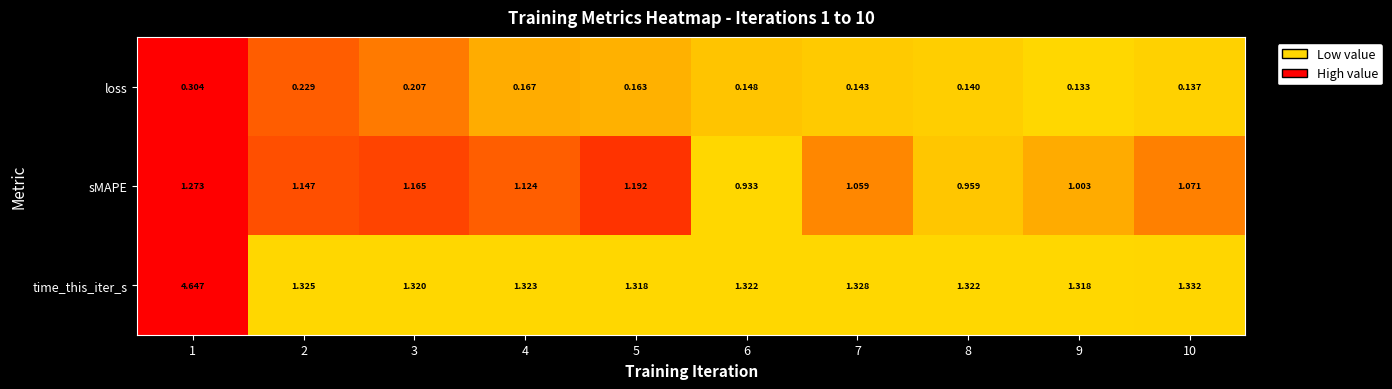

List the series in order of their overall mean, highest first.

time_this_iter_s, sMAPE, loss